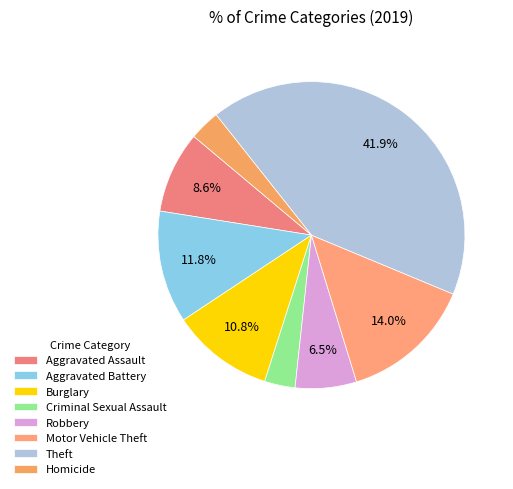

True or false: Burglary accounts for 24% of the total.

False